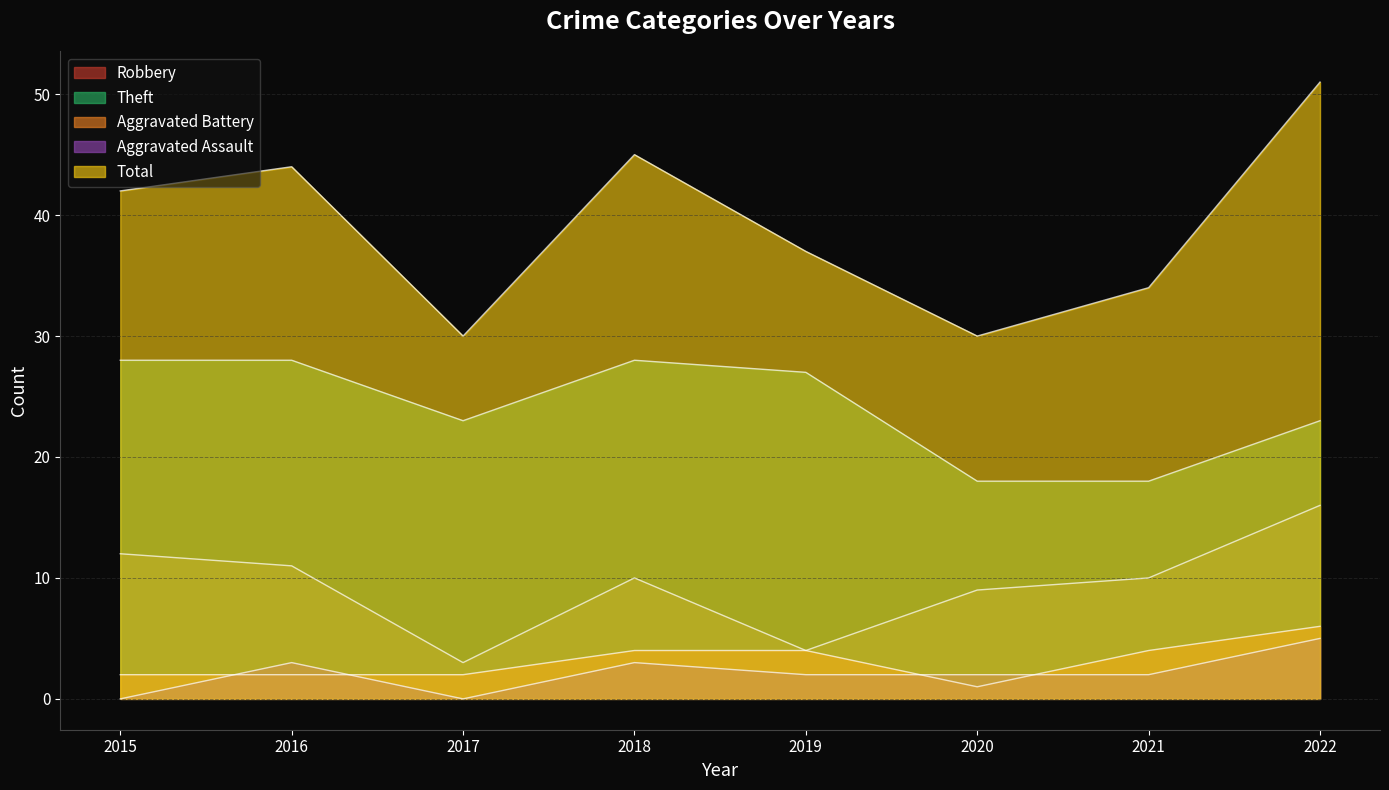

At which label does Total first exceed 42?

2016